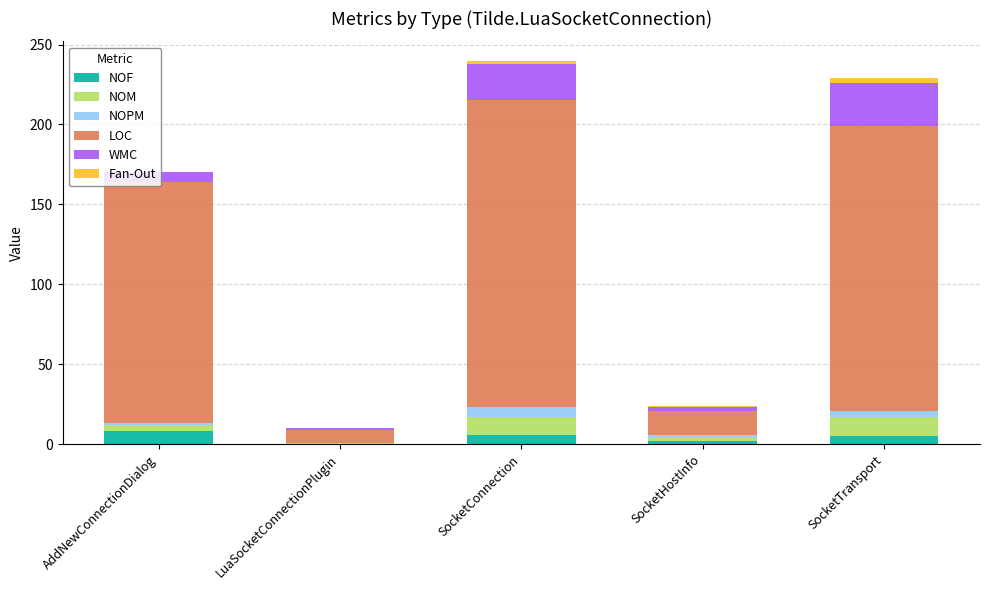

What is the maximum value for NOF?

8